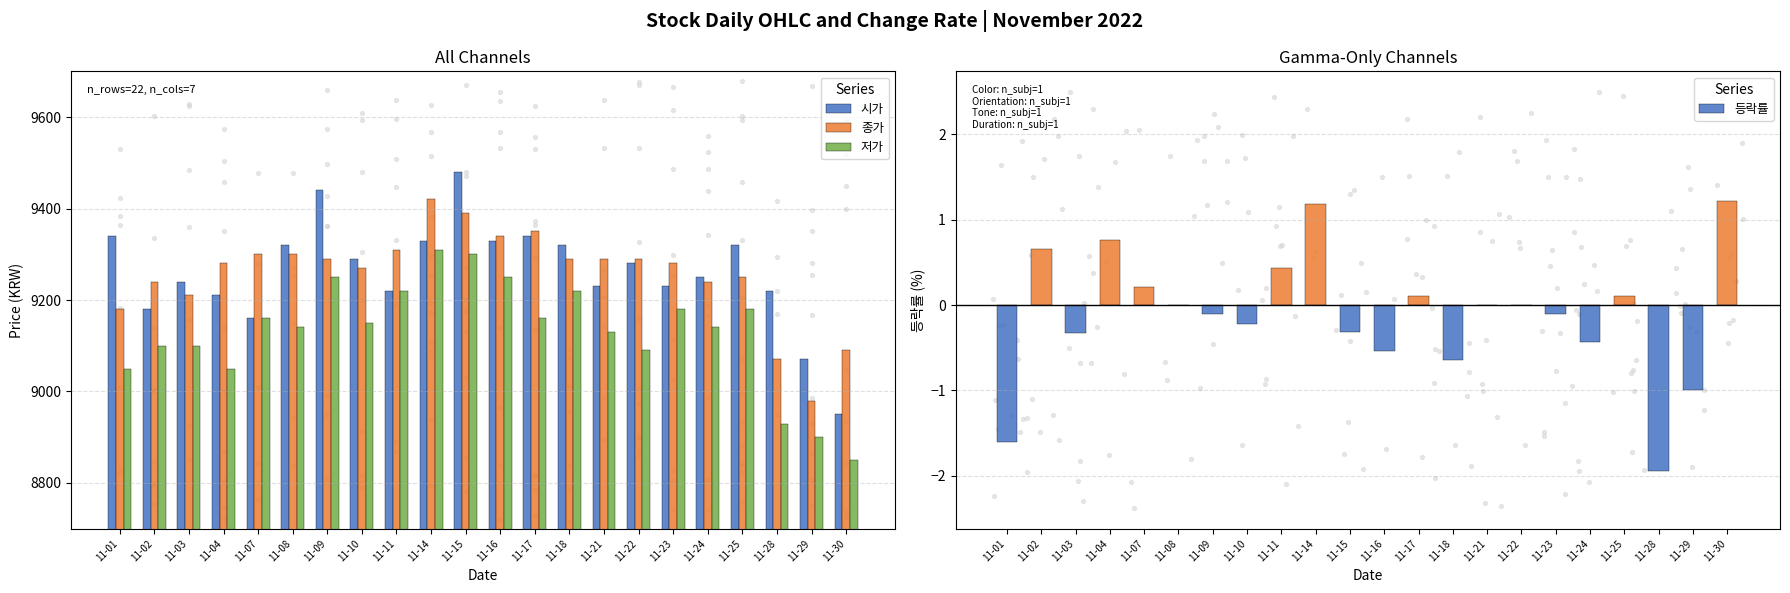

Is the value of 등락률 at 11-07 greater than the value of 저가 at 11-16?

No